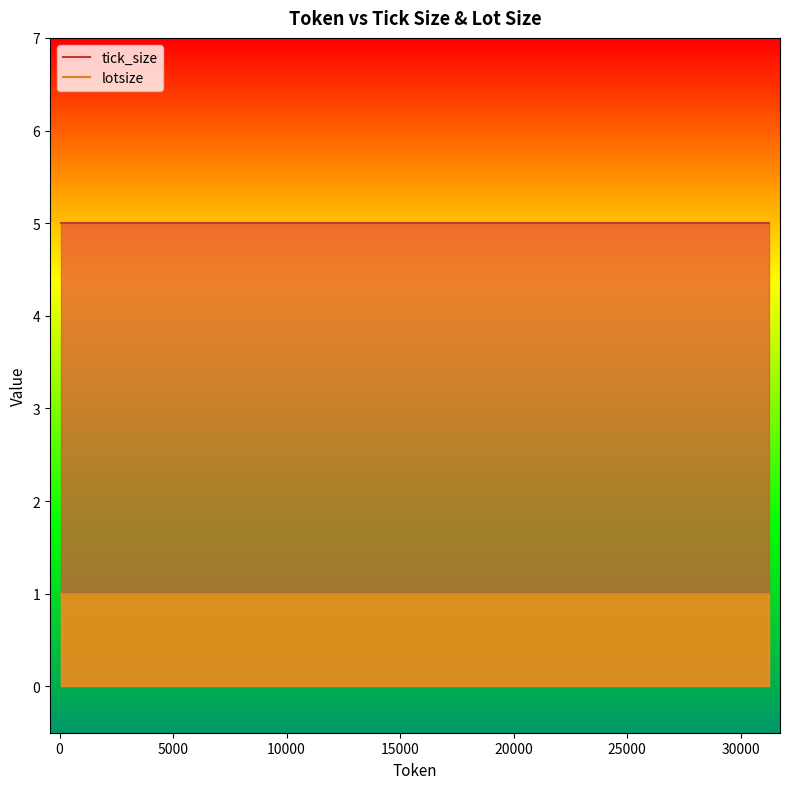

How many series are shown in this chart?

2